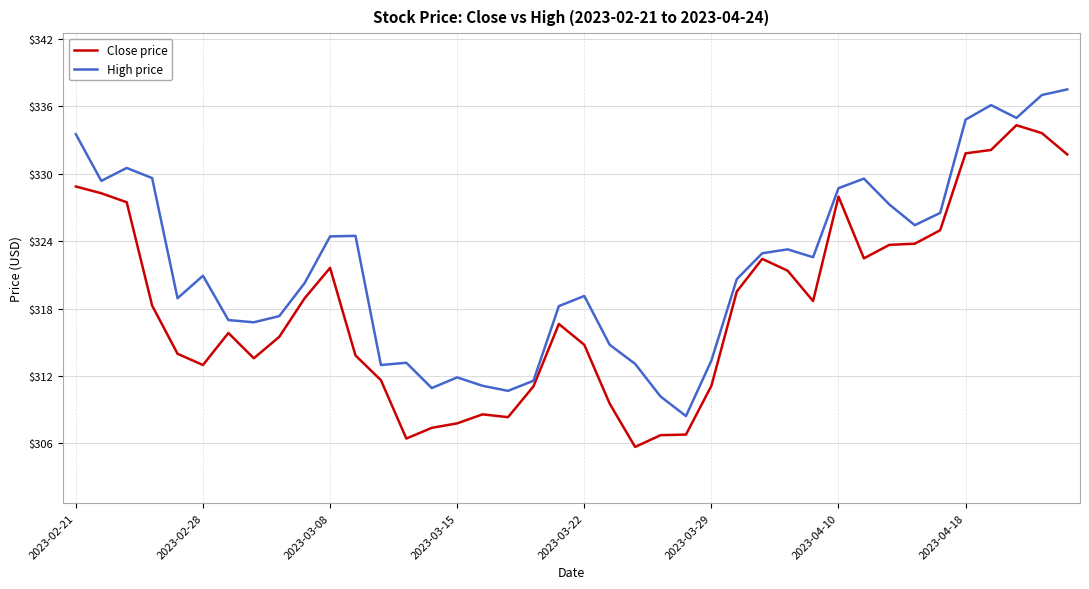

How many values in the High price series are below 320?

18